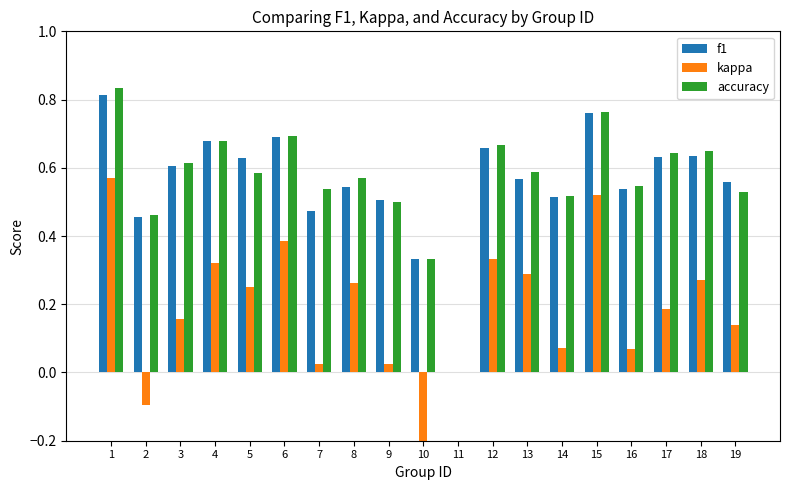

The value of kappa at 18 is 0.3. True or false?

True